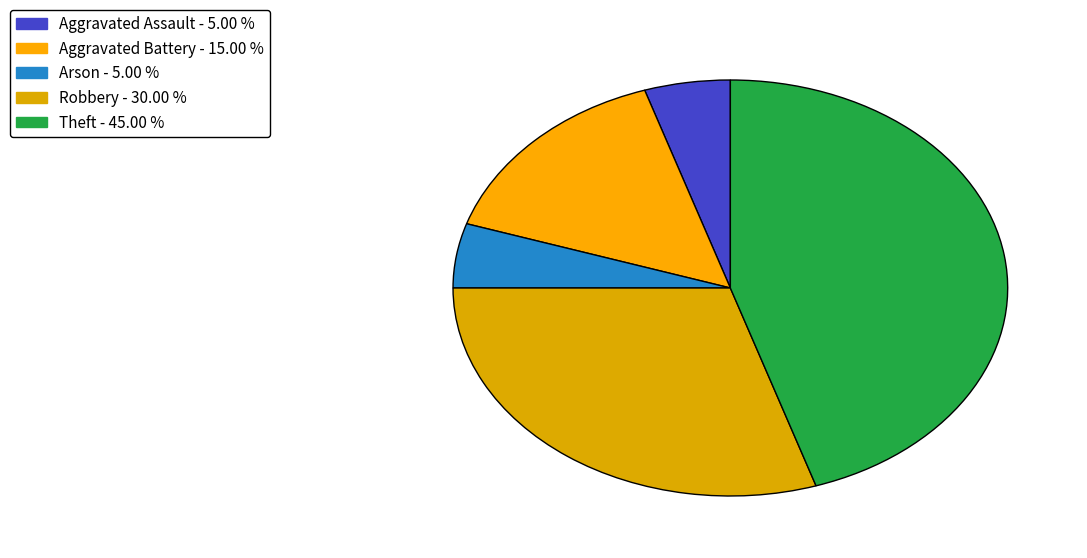

Rank the categories by value from highest to lowest.

Theft, Robbery, Aggravated Battery, Aggravated Assault, Arson